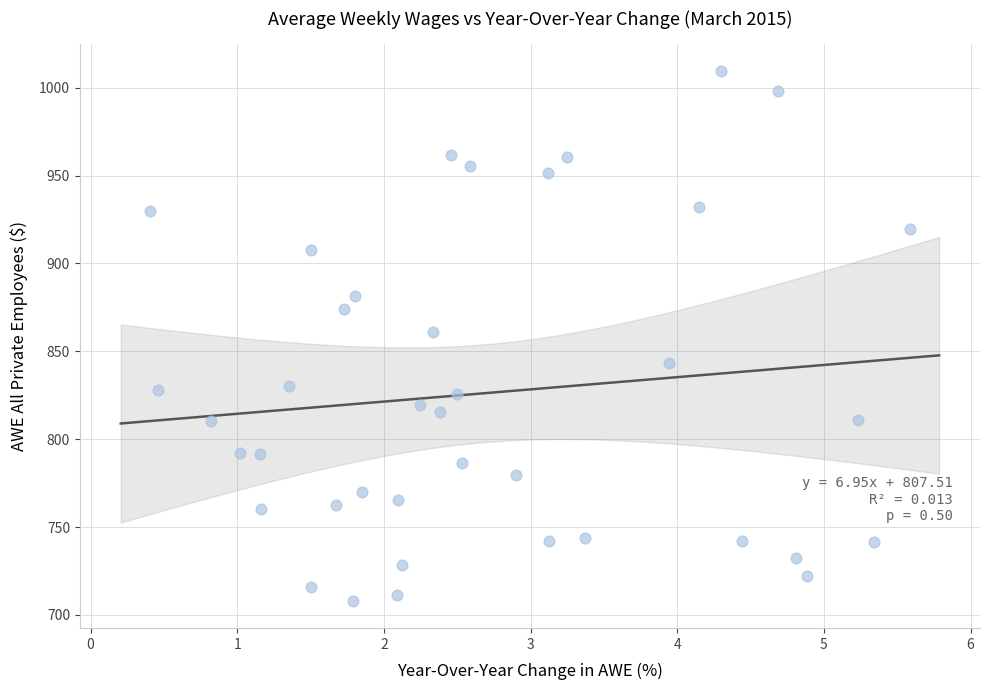

What is the range of X values (max minus min)?

5.2